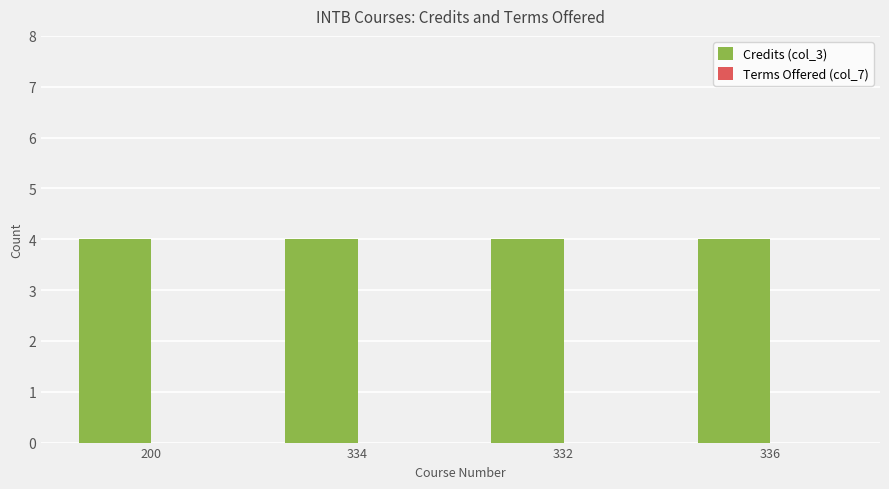

How many bars are there in each group?

2